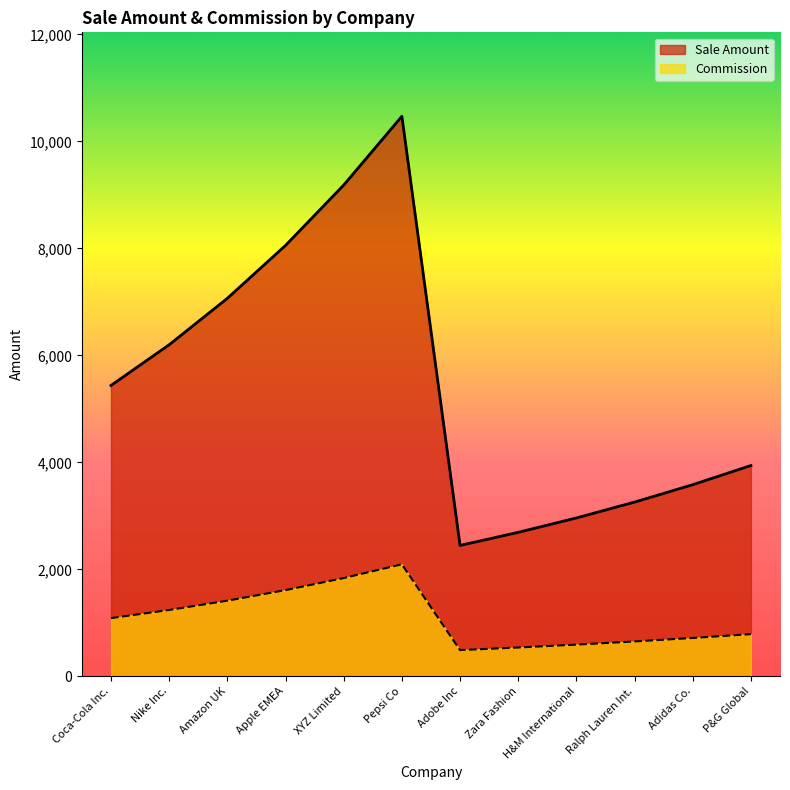

Is it true that Sale Amount equals 1951.9 at Ralph Lauren Int.?

False